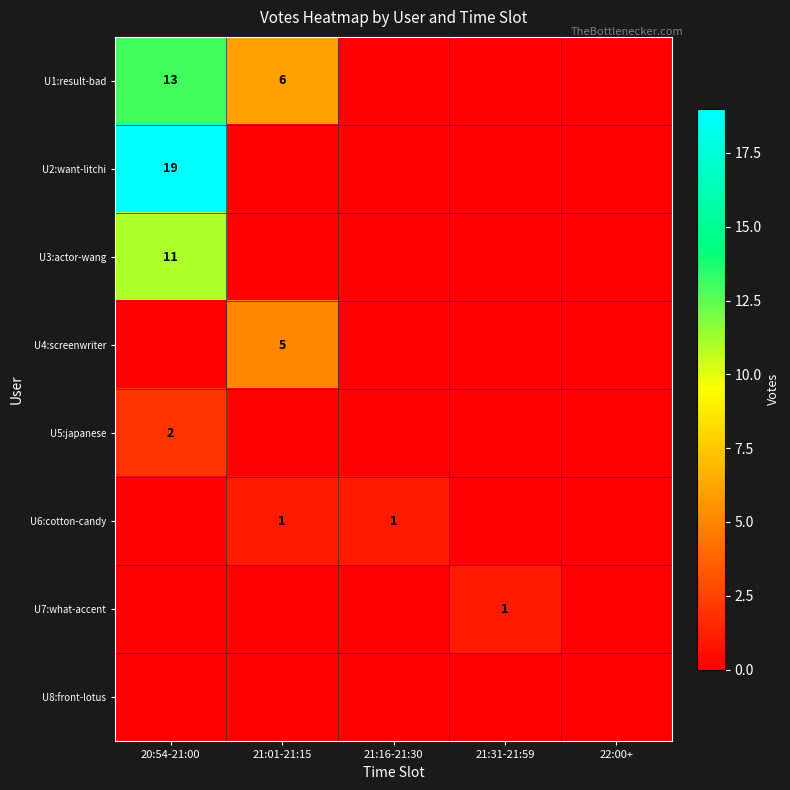

What is the total value across all series at 21:31-21:59?

1